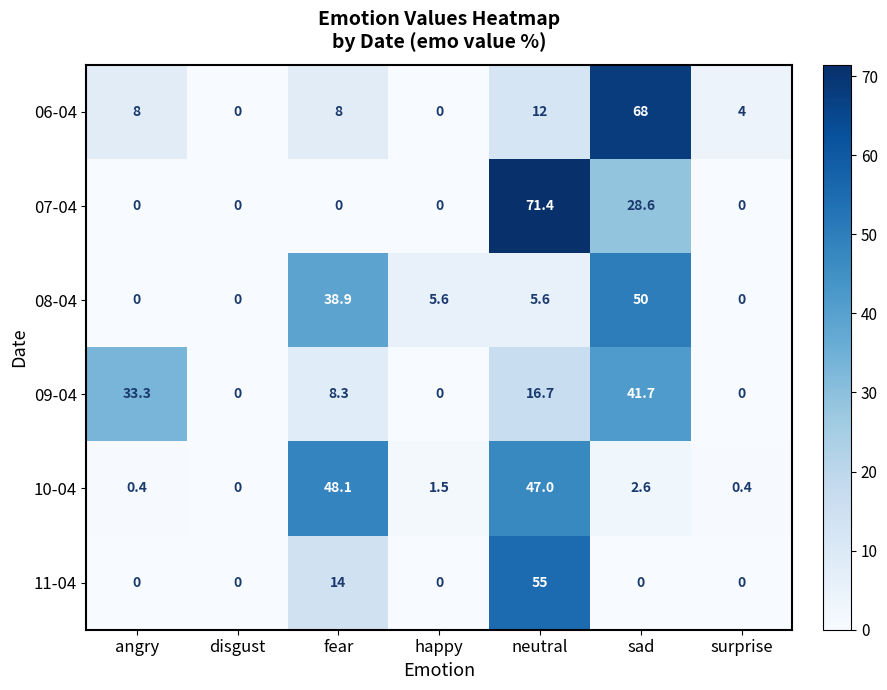

The value of 07-04 at surprise is 0.0. True or false?

True